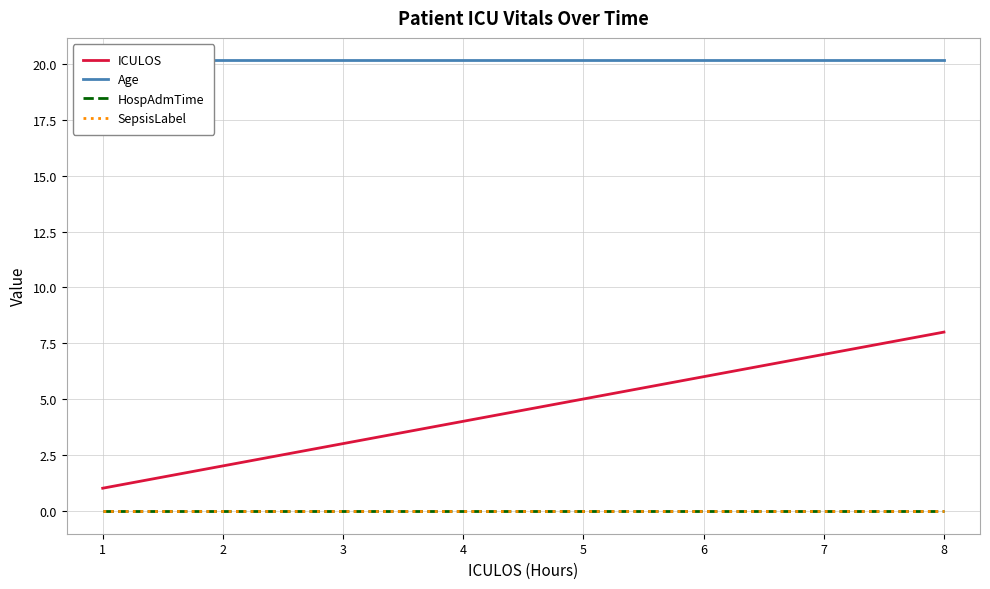

Between 3 and 6, which series saw the biggest shift?

ICULOS